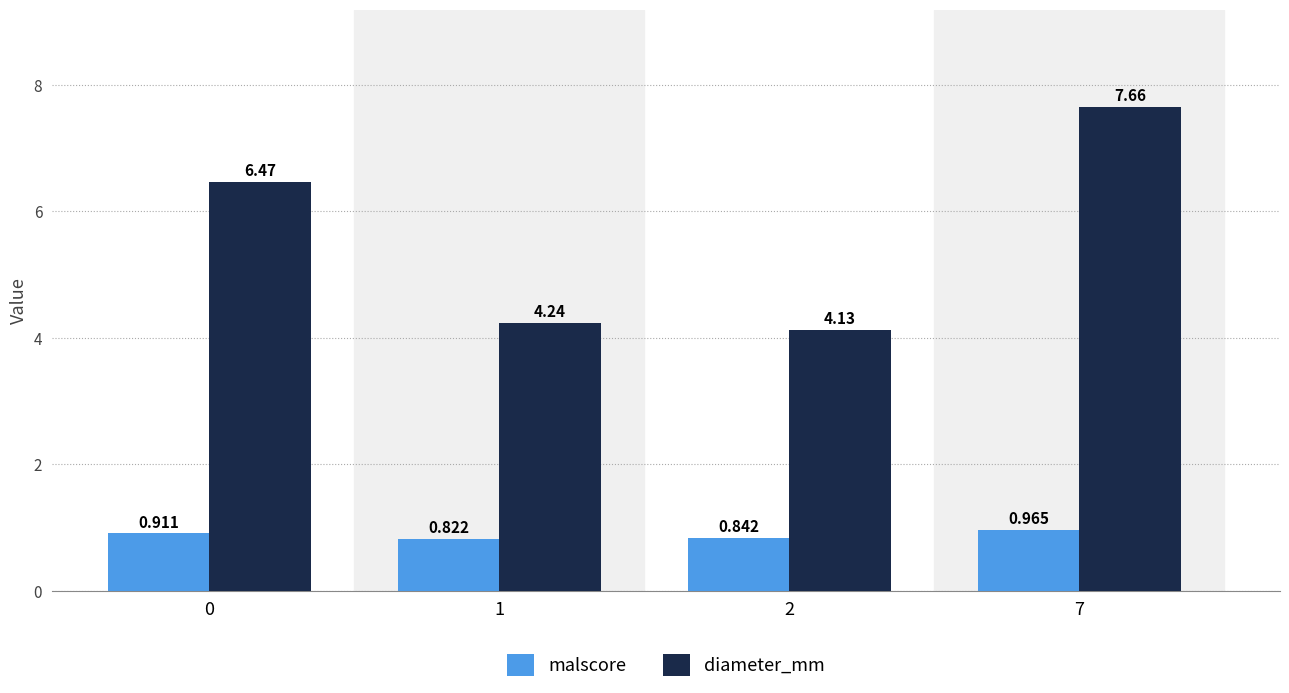

Rank the series by their average value, from highest to lowest.

diameter_mm, malscore